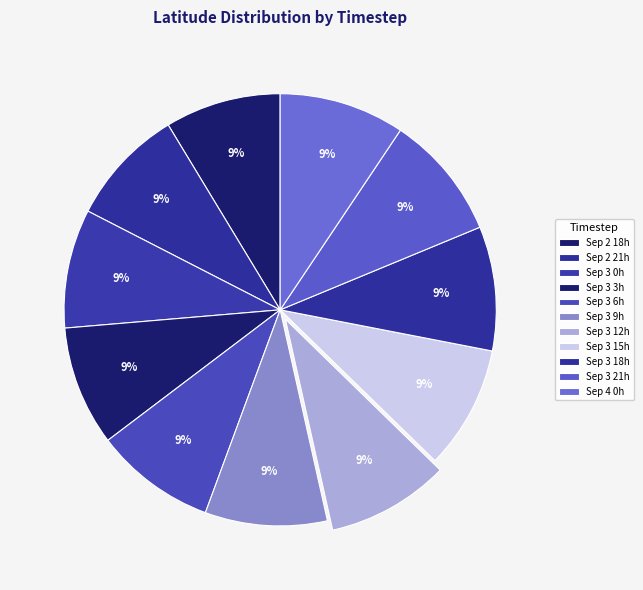

Count the number of slices in the pie.

11